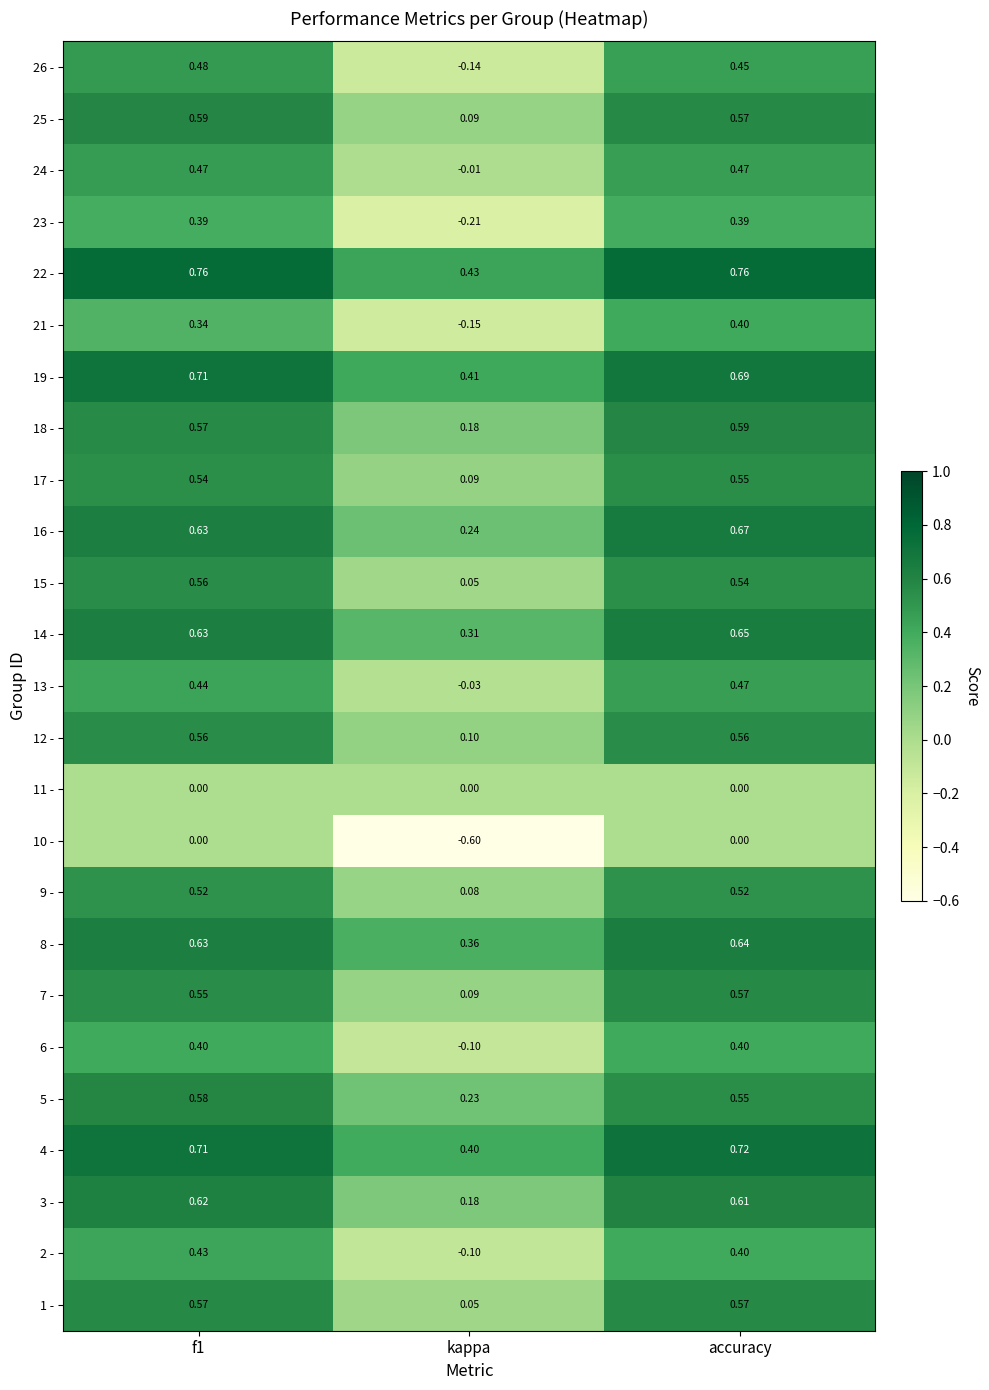

Is the value of 11 - at accuracy greater than the value of 5 - at accuracy?

No